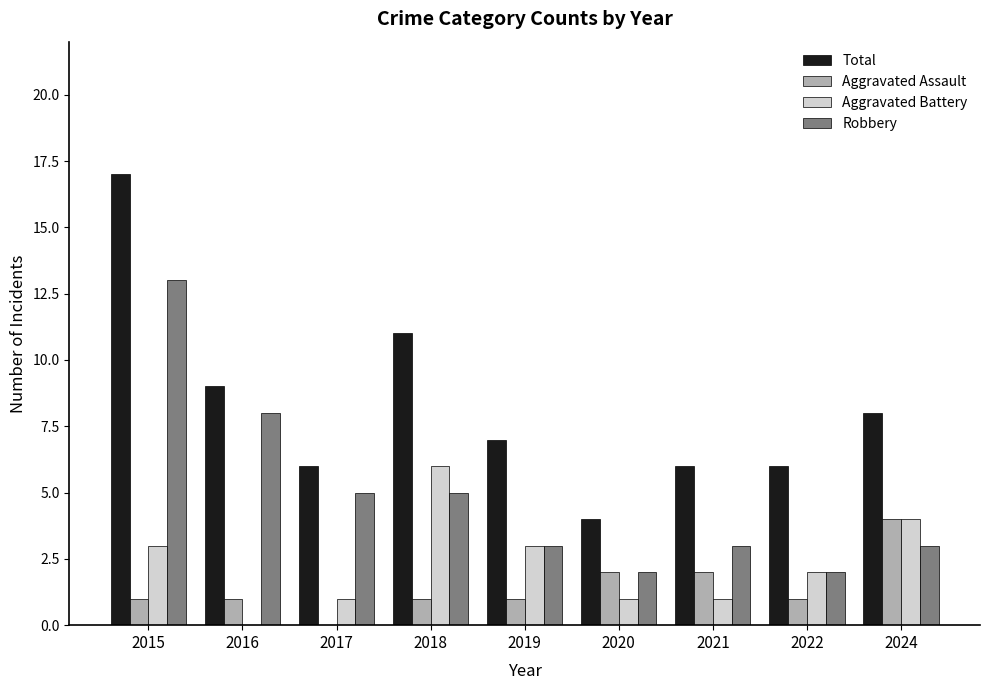

What is the average value of the Total series?

8